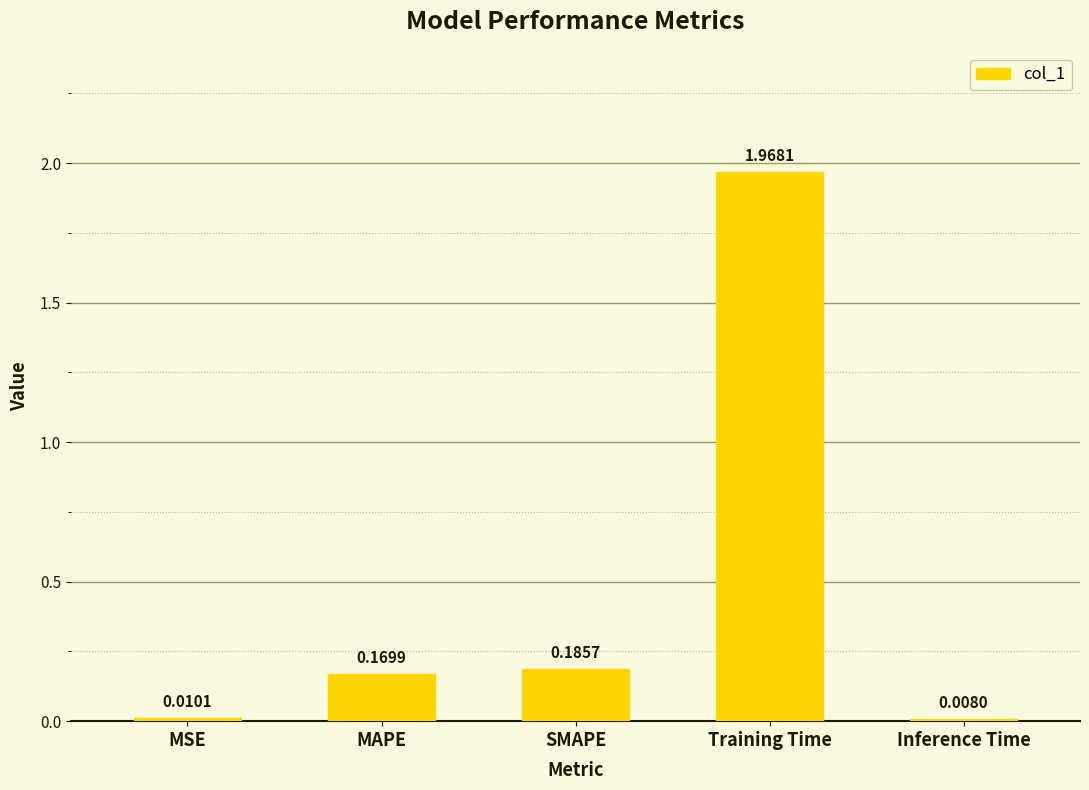

What is the change in value from MSE to Training Time?

+2.0